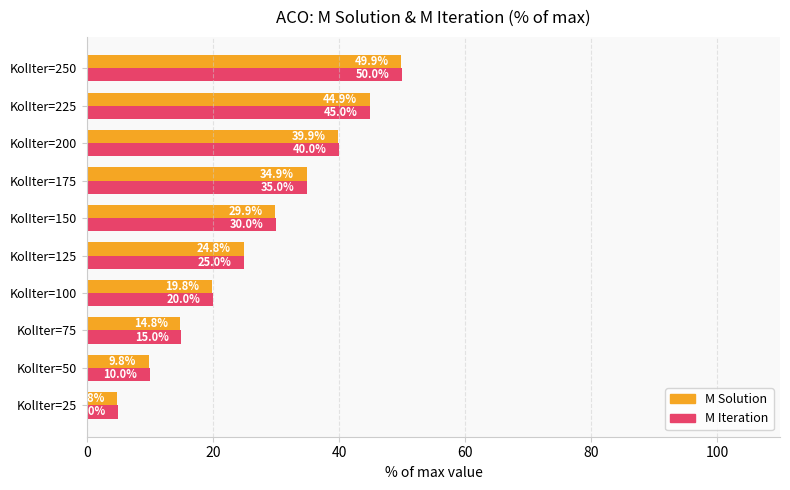

Which series has the widest spread of values?

M Solution